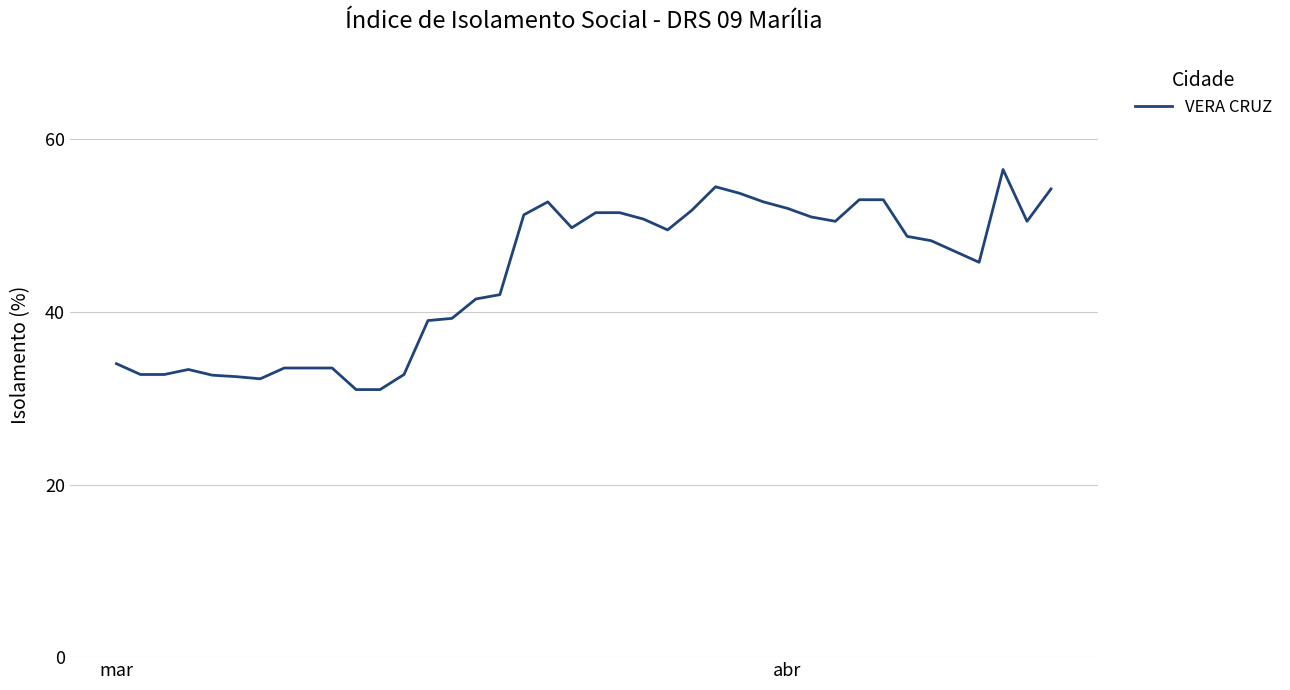

What is the maximum value shown in the chart?

56.5